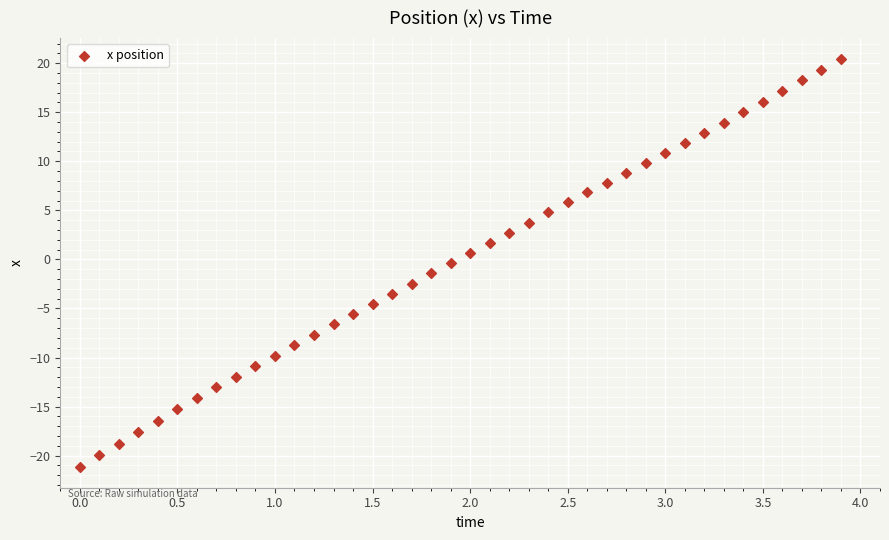

What is the range of X values (max minus min)?

3.9